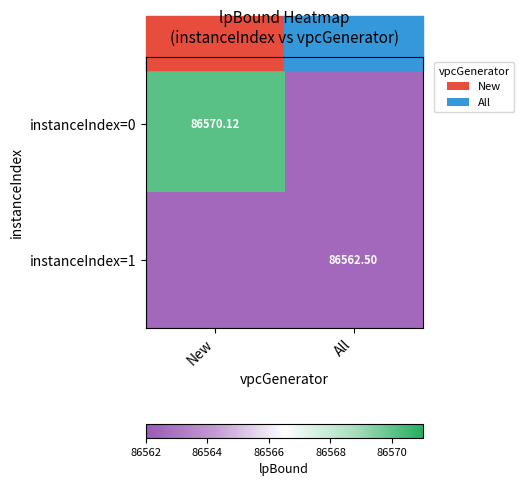

Is the value of instanceIndex=0 at New greater than the value of instanceIndex=1 at All?

Yes